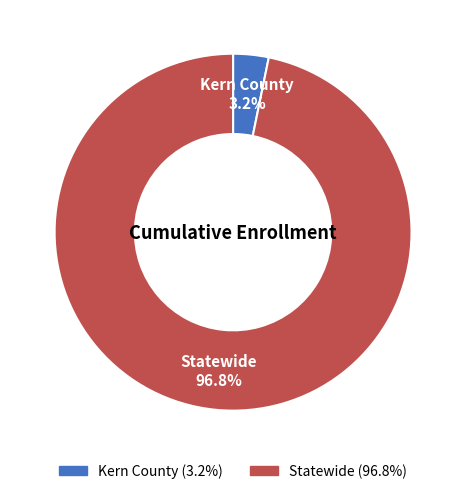

Which category has the biggest portion of the pie?

Statewide